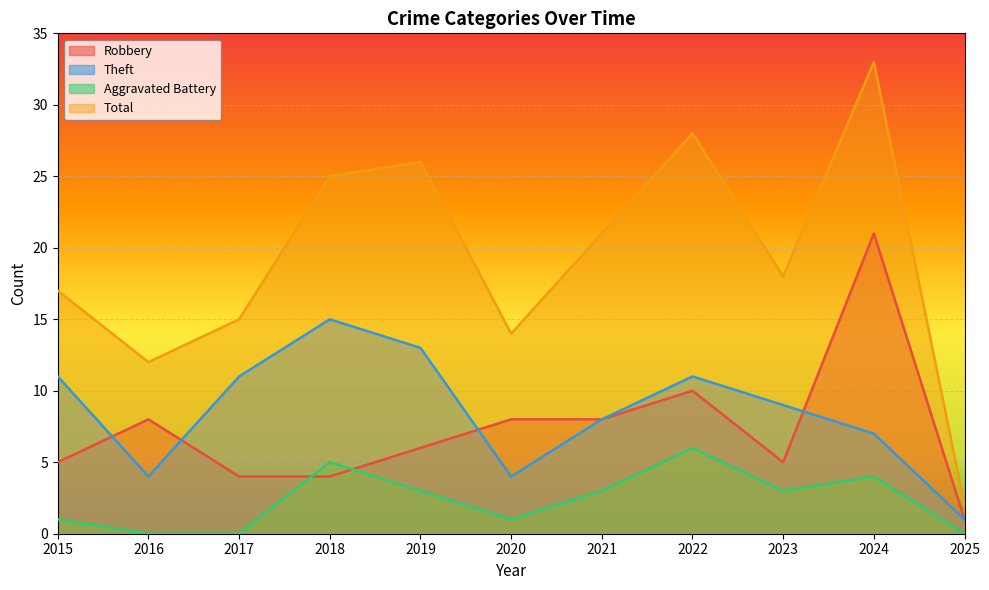

Reading left to right, transcribe all the data shown in this chart.

Robbery: 2015=5	2016=8	2017=4	2018=4	2019=6	2020=8	2021=8	2022=10	2023=5	2024=21	2025=1
Theft: 2015=11	2016=4	2017=11	2018=15	2019=13	2020=4	2021=8	2022=11	2023=9	2024=7	2025=1
Aggravated Battery: 2015=1	2016=0	2017=0	2018=5	2019=3	2020=1	2021=3	2022=6	2023=3	2024=4	2025=0
Total: 2015=17	2016=12	2017=15	2018=25	2019=26	2020=14	2021=21	2022=28	2023=18	2024=33	2025=2